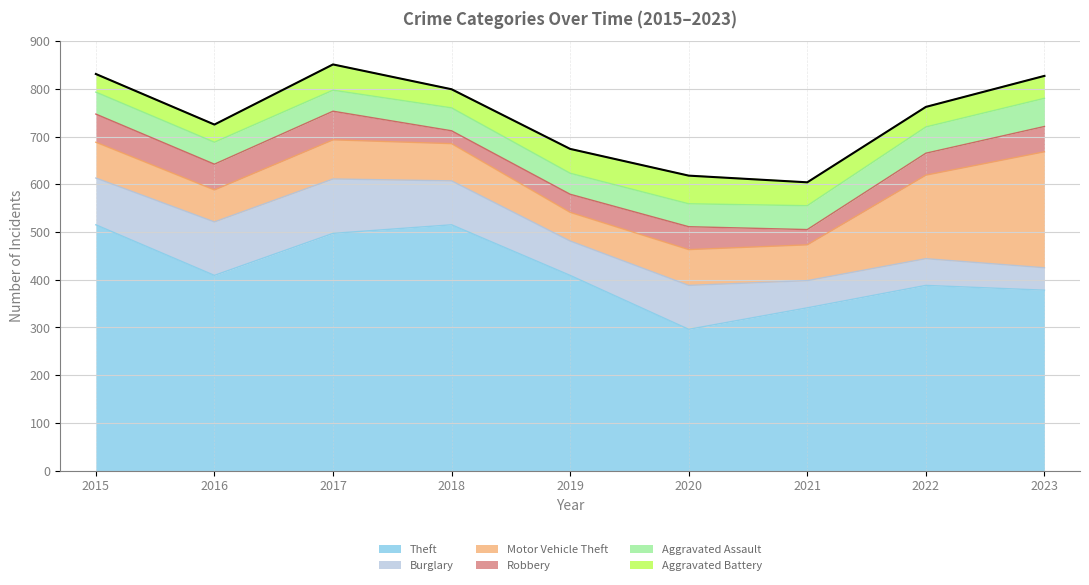

What is the value of the Aggravated Battery point at the 4th from the left?

39